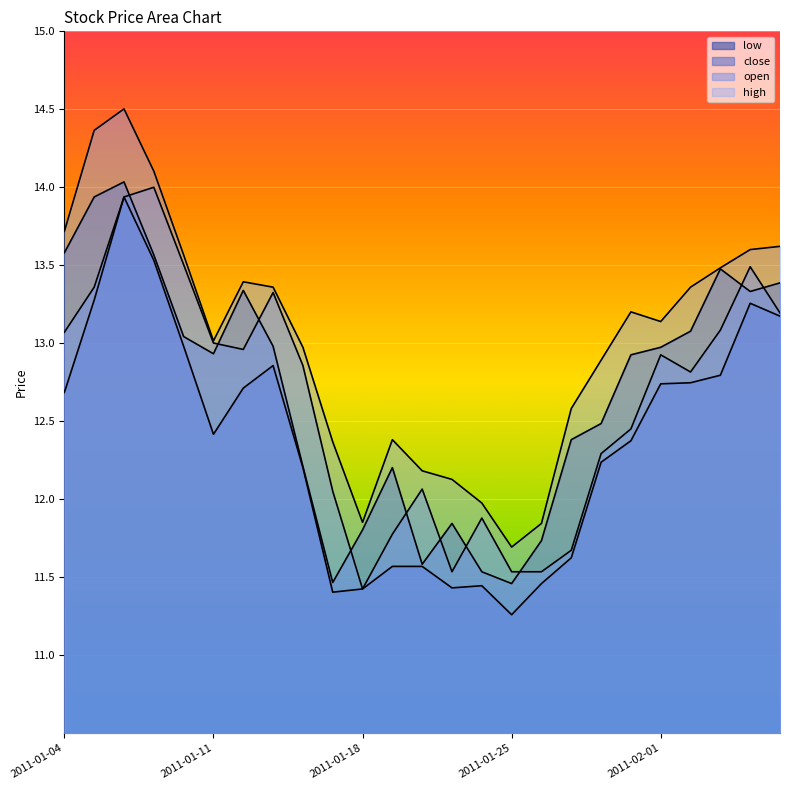

How many lines are shown in the chart?

4